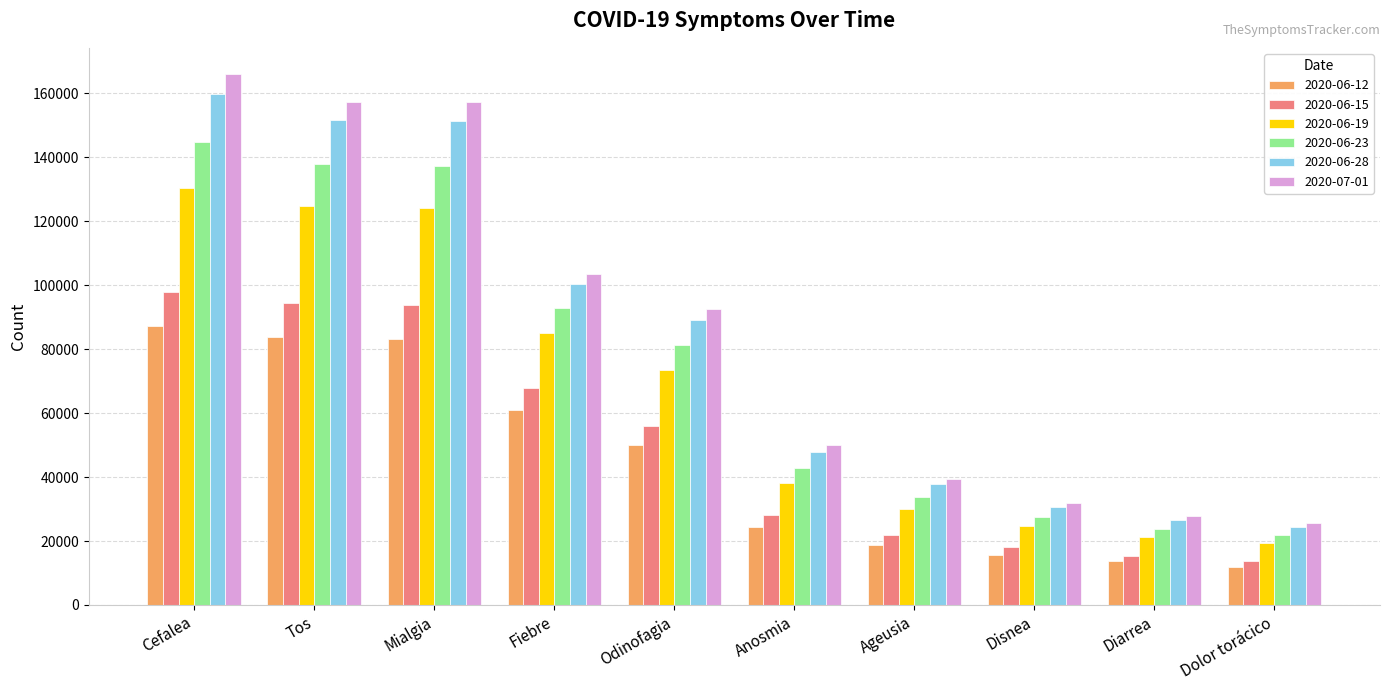

What is the maximum value for 2020-07-01?

165852